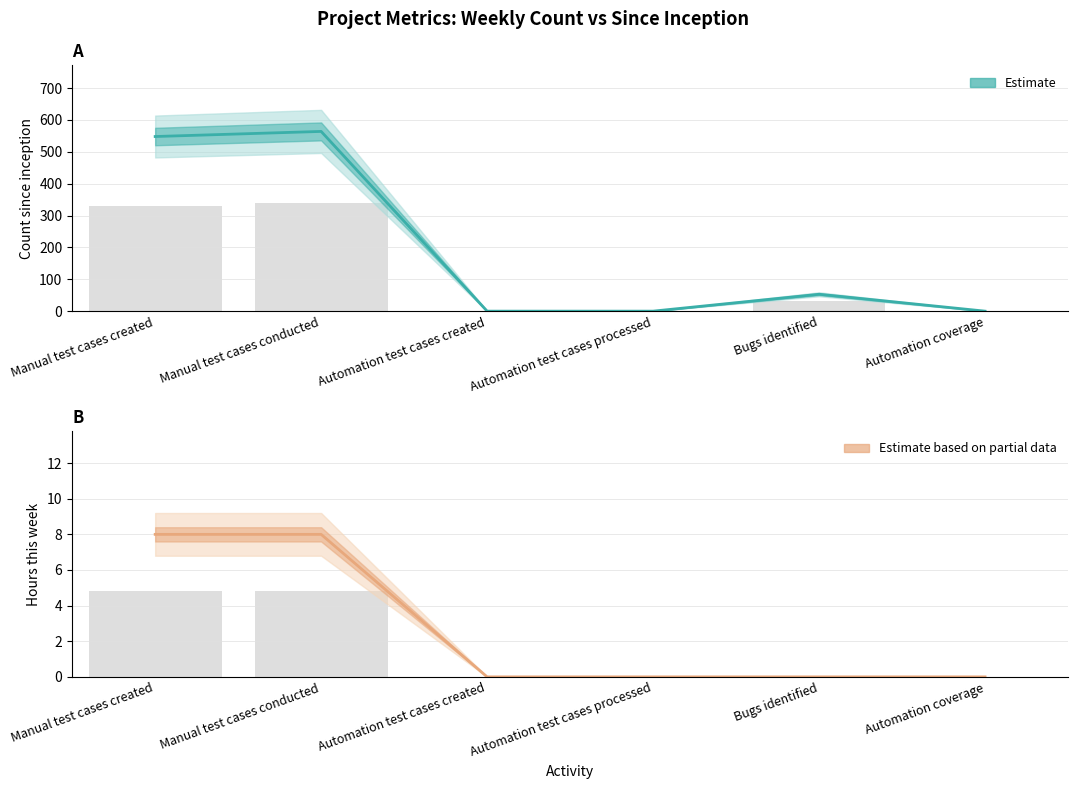

Are the bars horizontal?

No